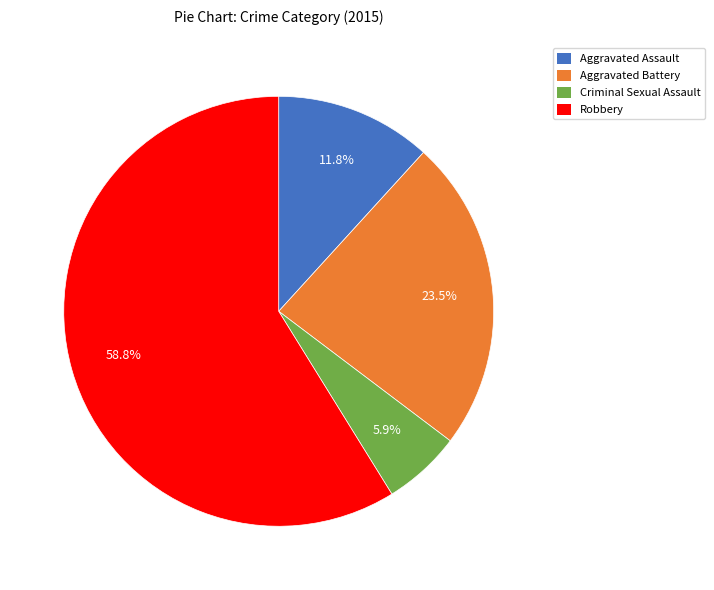

Which category accounts for the majority?

Robbery